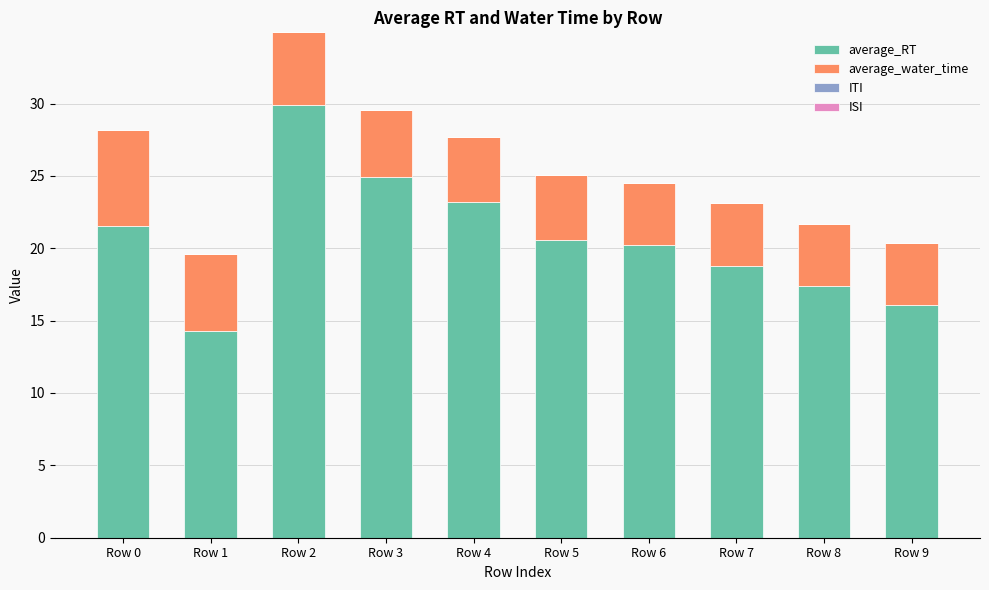

Read the average_RT value at Row 8.

17.4